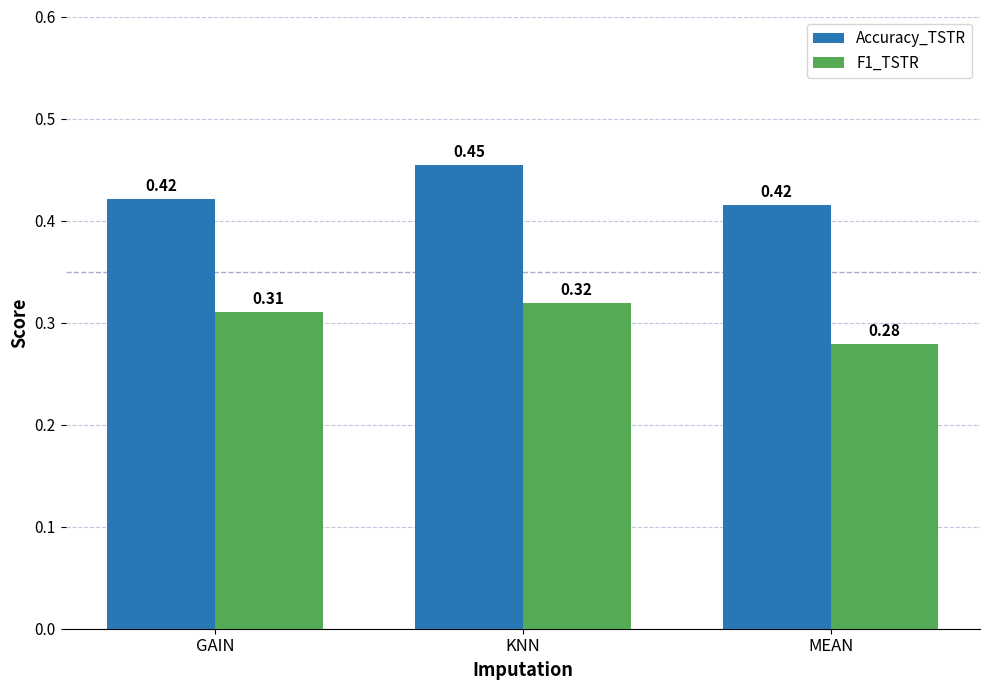

Which series has the largest total across all categories?

Accuracy_TSTR